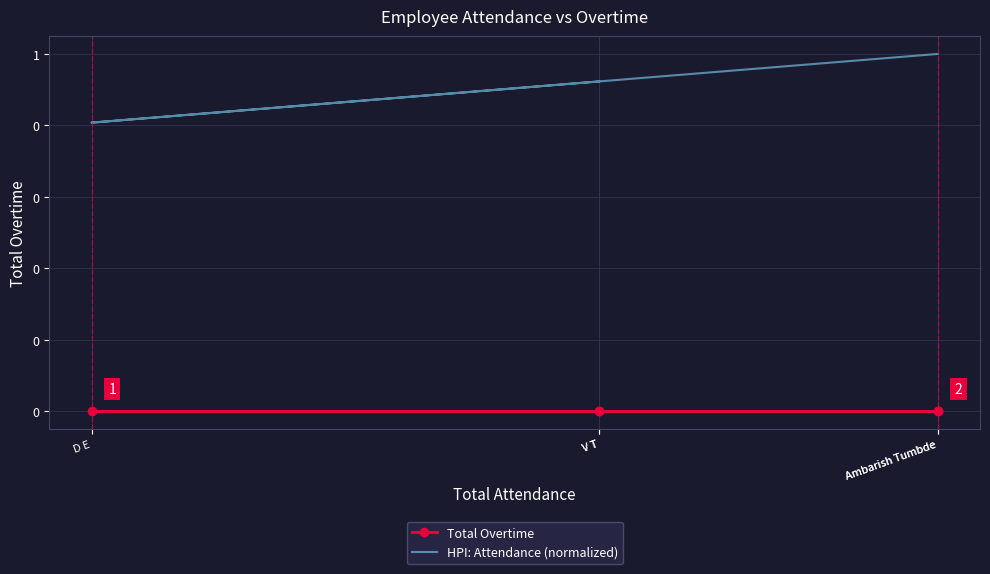

List the series in order of their peak value, highest first.

HPI: Attendance (normalized), Total Overtime